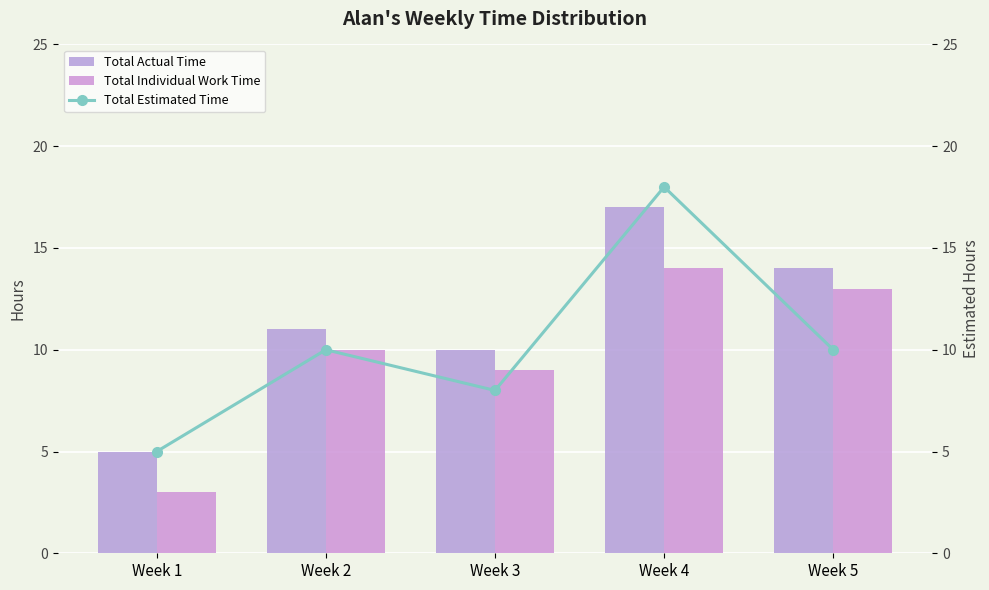

Reading left to right, extract all data points from this chart.

Total Actual Time: 5	11	10	17	14
Total Individual Work Time: 3	10	9	14	13
Total Estimated Time: 5	10	8	18	10